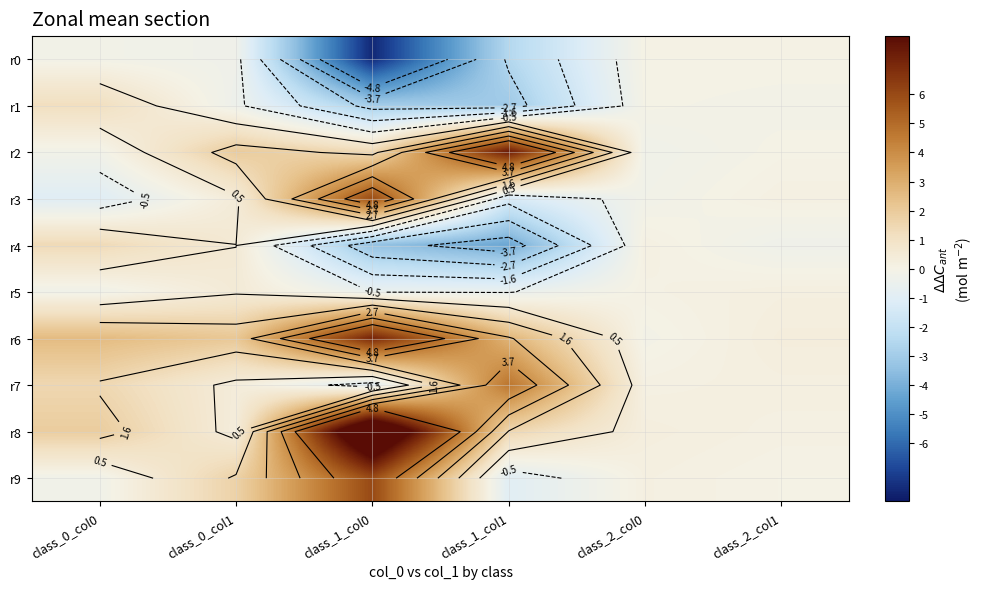

True or false: r8 has a value of 1.5 at class_1_col1.

True